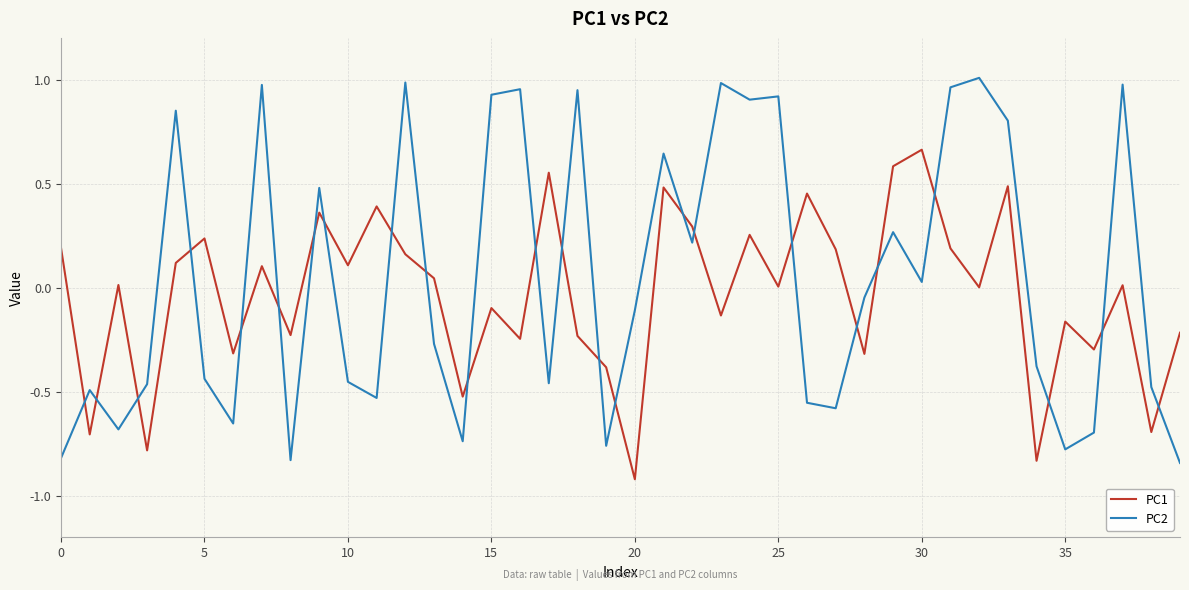

List the series in order of their peak value, lowest first.

PC1, PC2